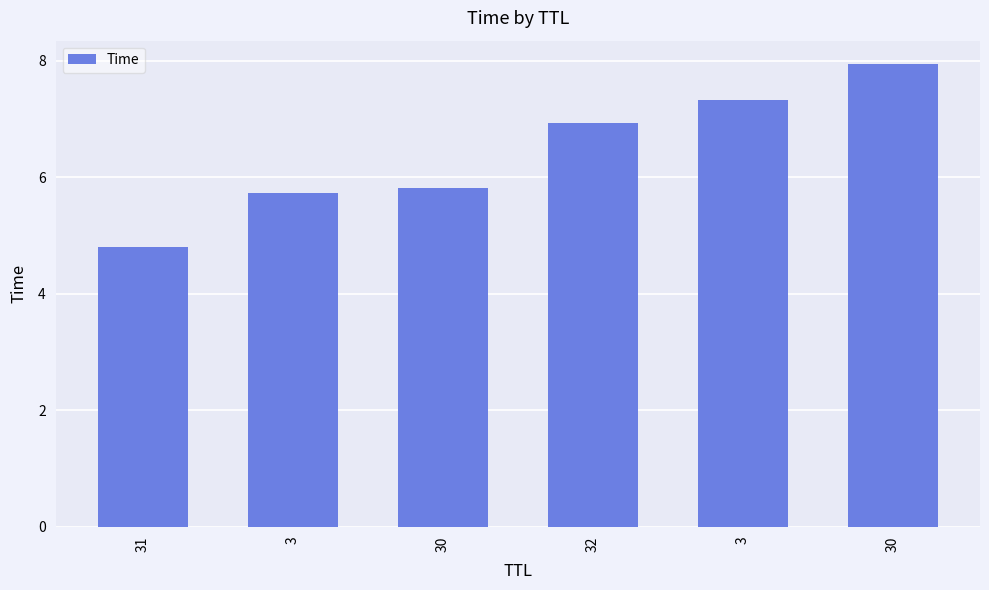

Reading left to right, transcribe all the data shown in this chart.

31=4.8	3=5.7	30=5.8	32=6.9	3=7.3	30=7.9